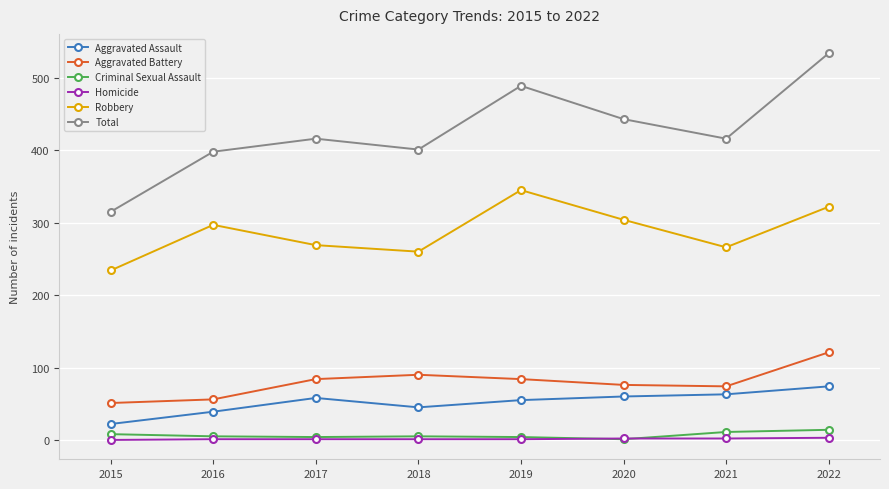

How many categories are shown in the chart?

8